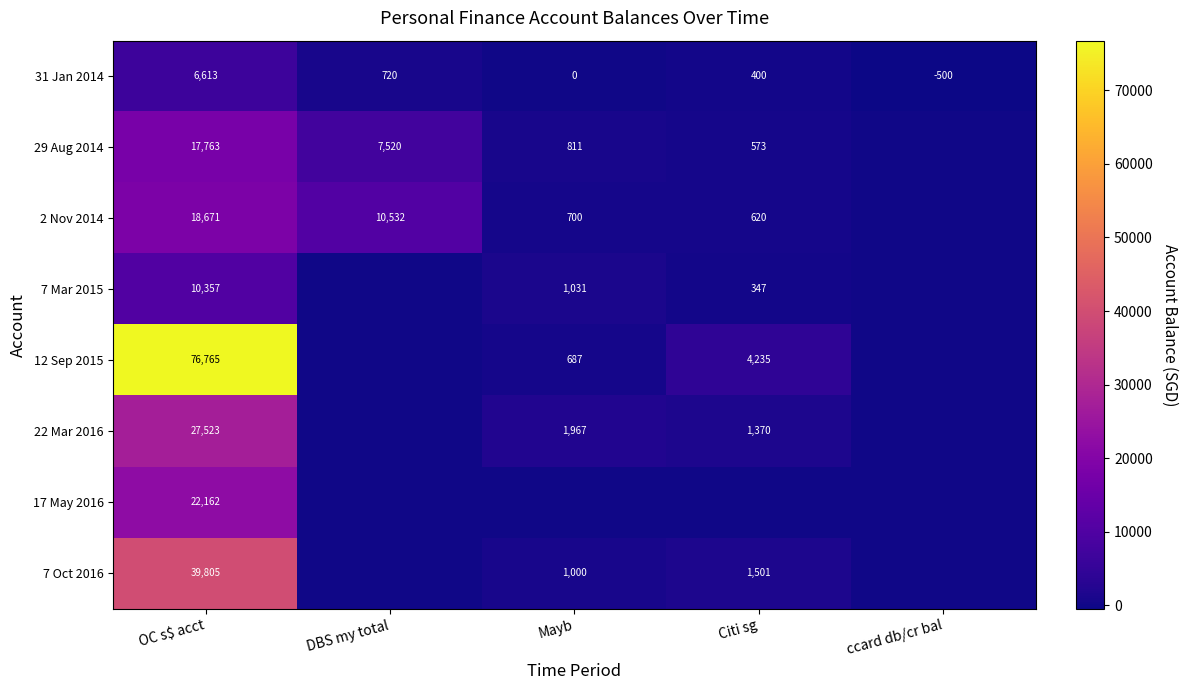

What is the difference between the maximum and minimum values in the 31 Jan 2014 series?

7113